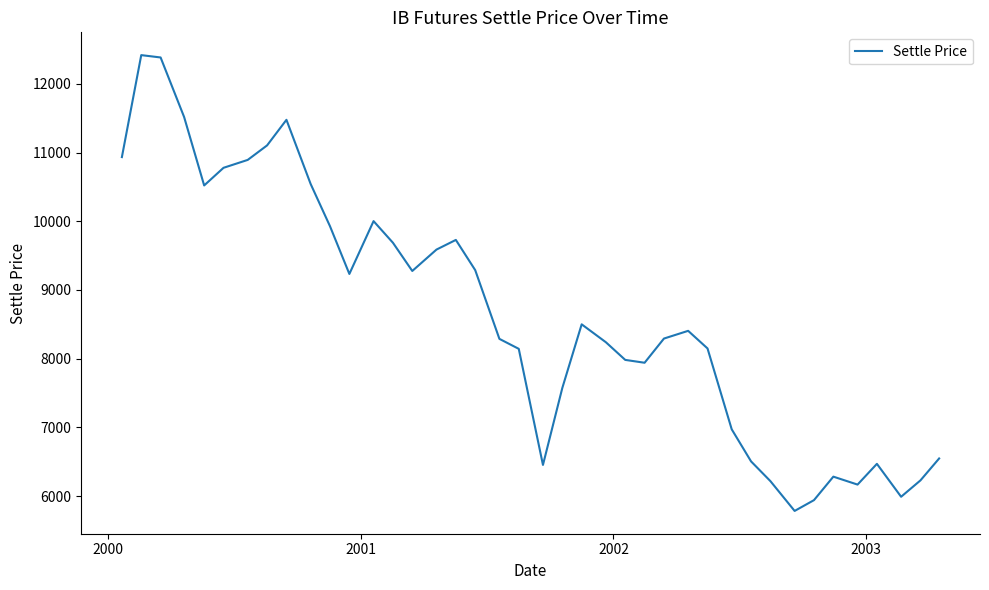

What is the minimum value shown in the chart?

5783.1